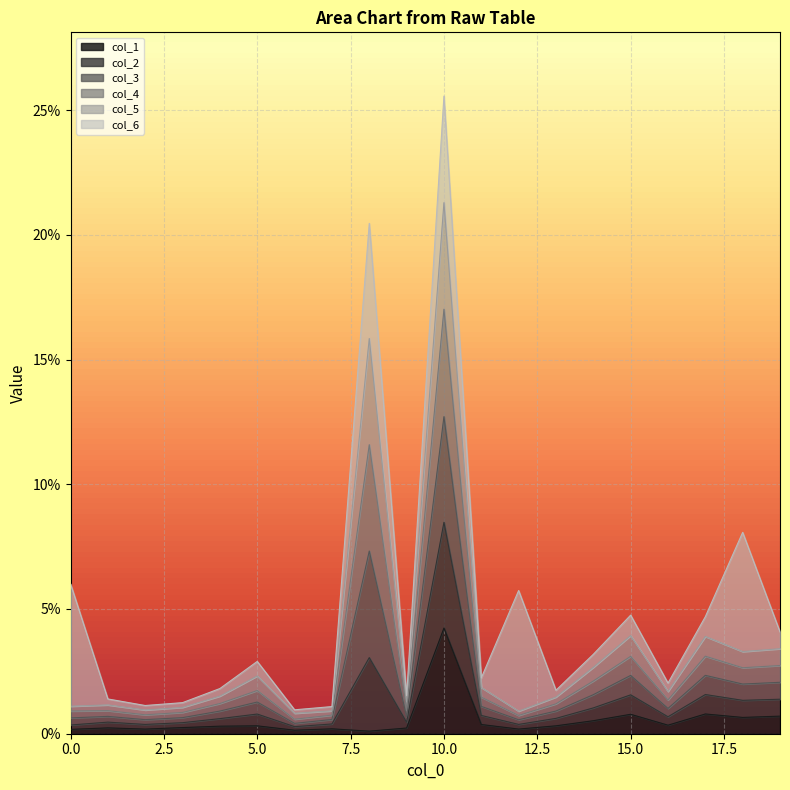

Rank the categories by col_3 value from highest to lowest.

10, 8, 15, 17, 19, 18, 14, 5, 11, 16, 4, 13, 9, 1, 0, 3, 2, 7, 12, 6